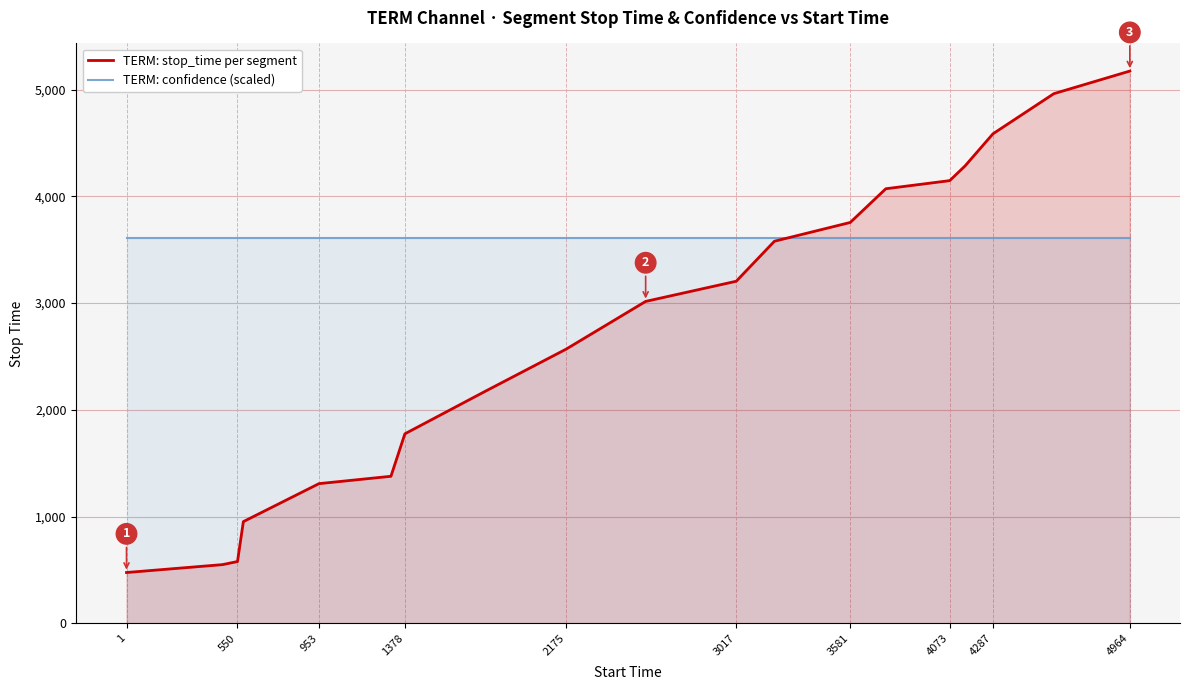

What is the spread (max minus min) of values at 953?

2306.7